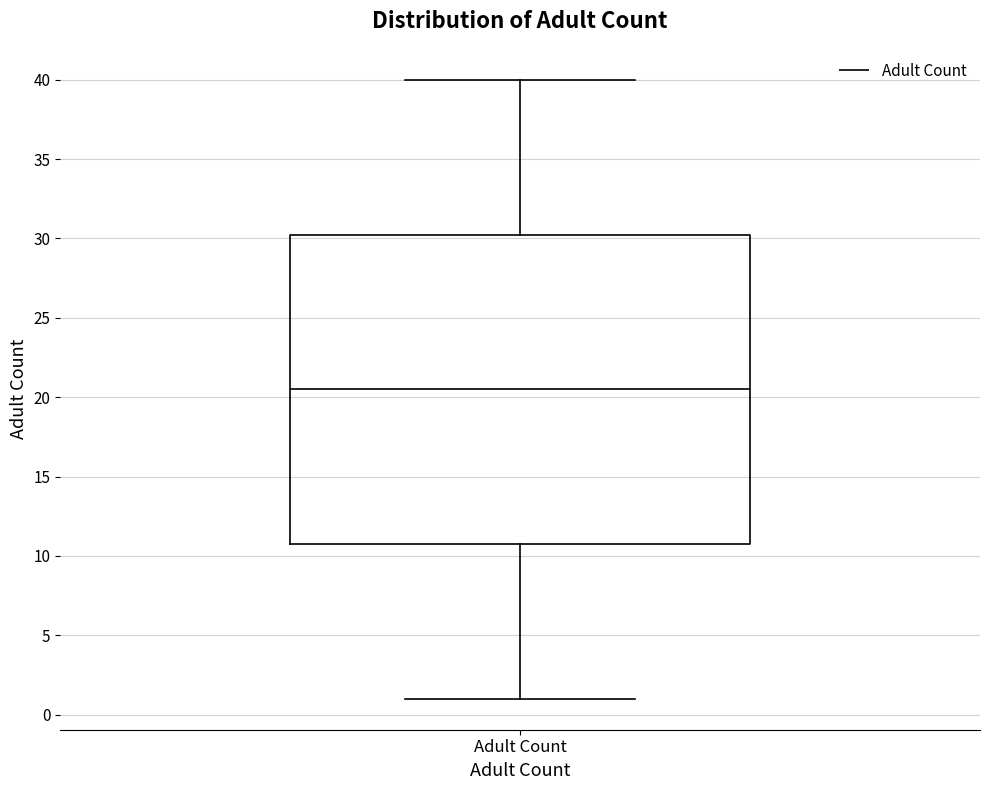

Read this box plot against the y-axis: the position of the median line, the range covered by the box, and the ends of both whiskers. The values are not printed on the chart, so give them approximately, as read against the axis.

median 20.5, box 11.0 to 30.5, whiskers 1.0 to 40.0